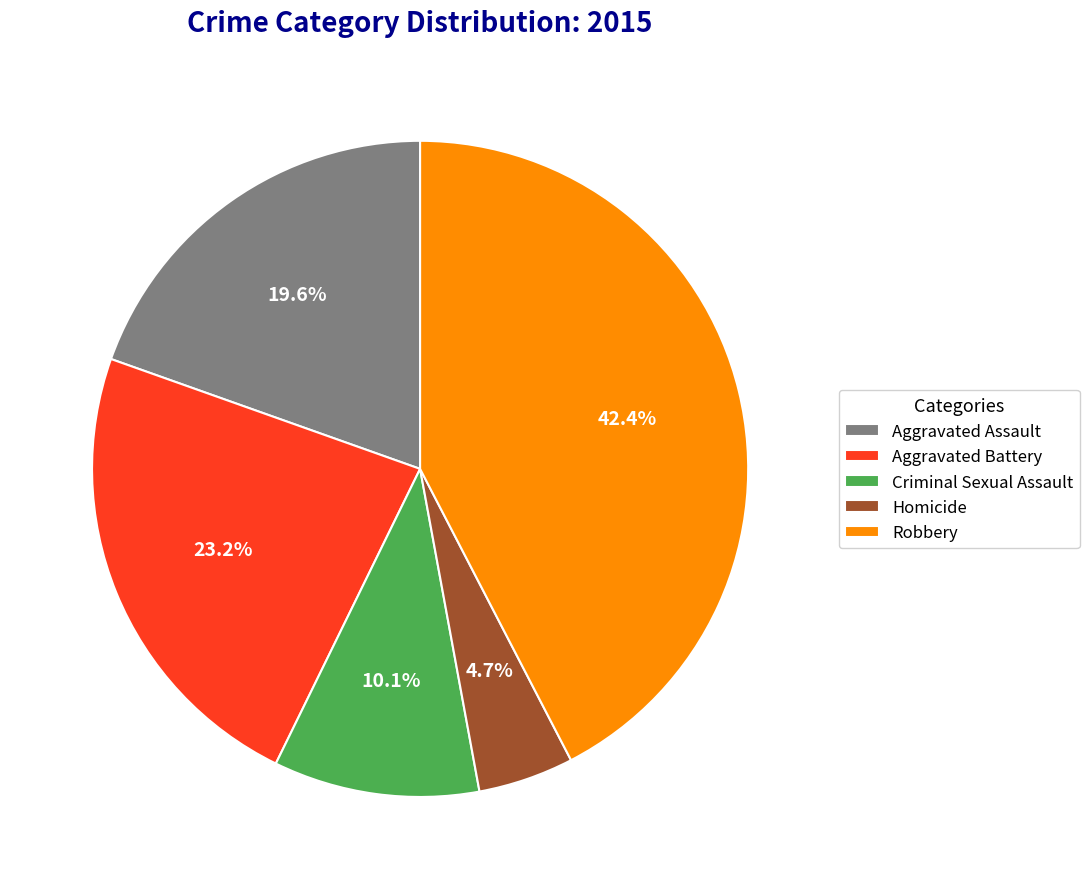

Rank the categories by value from lowest to highest.

Homicide, Criminal Sexual Assault, Aggravated Assault, Aggravated Battery, Robbery